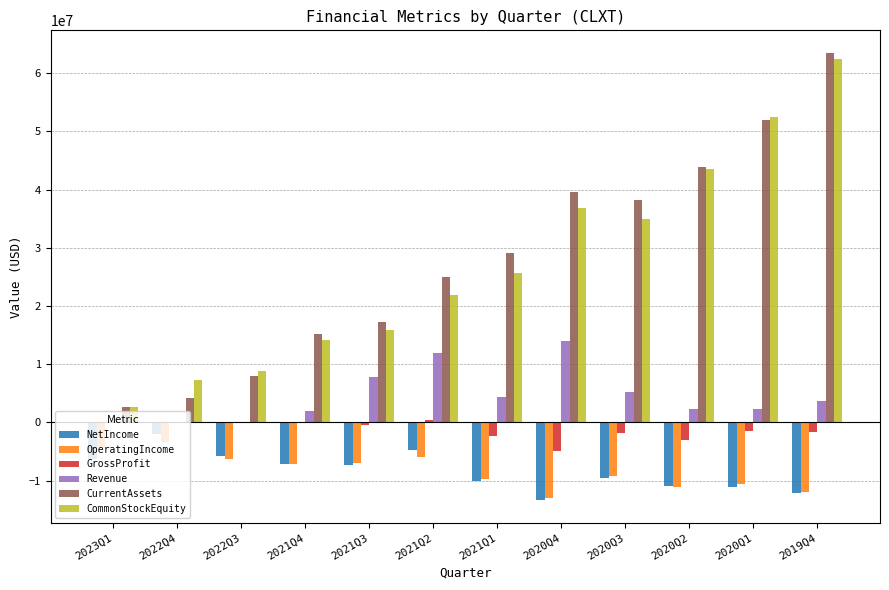

What is the sum of all OperatingIncome values?

-99455000